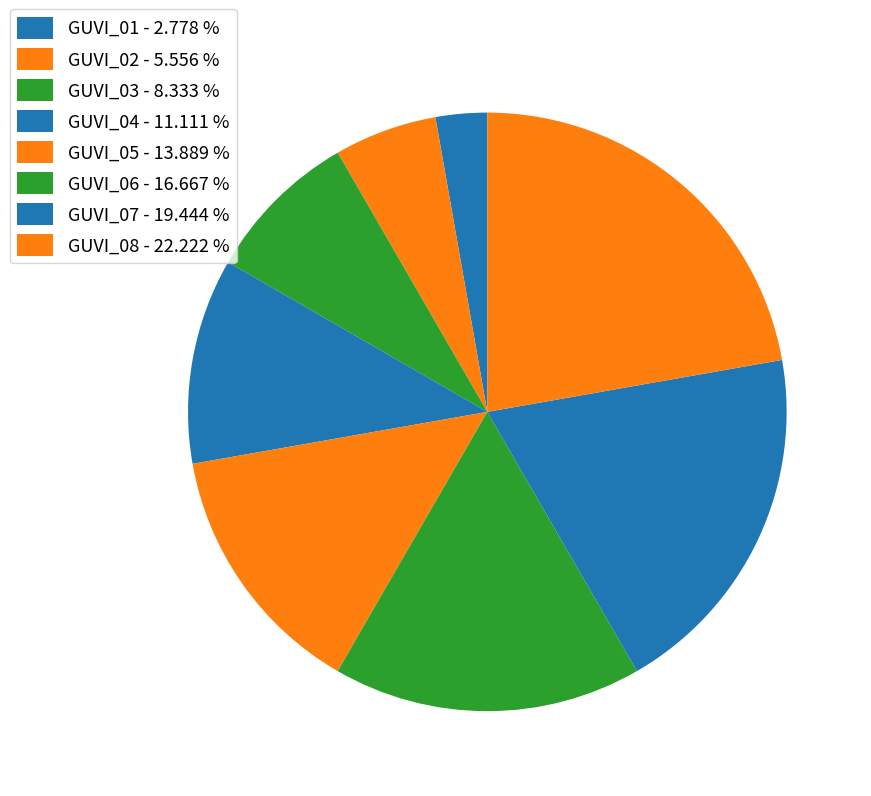

What percentage is the GUVI_05 slice, to the nearest percent?

14%